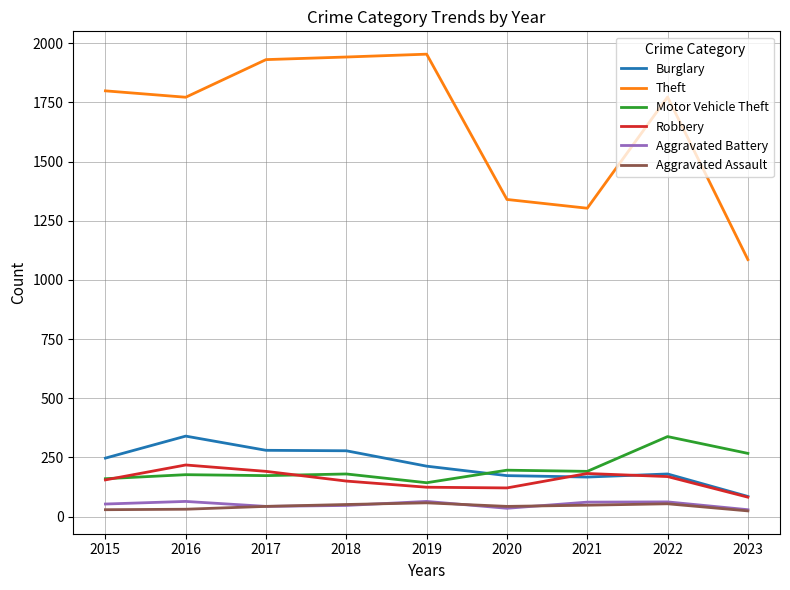

Which series has the largest range (max minus min)?

Theft